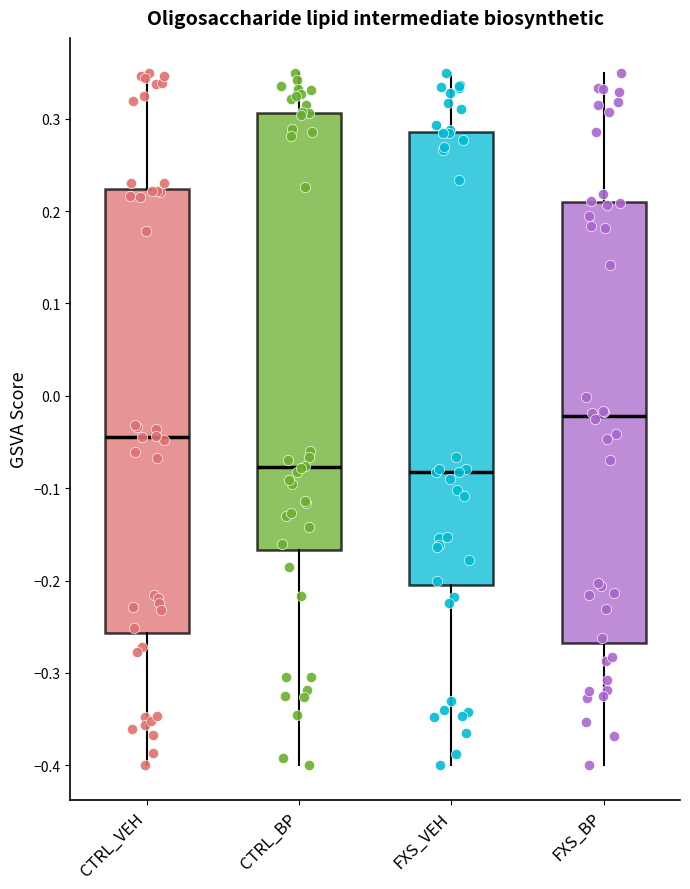

Reading left to right, transcribe this box plot: for each box, give where its median line is, the range the box spans, and where its two whiskers end, as read against the y-axis. The values are not printed on the chart, so give them approximately, as read against the axis.

CTRL_VEH: median -0.04, box -0.26 to 0.22, whiskers -0.40 to 0.35
CTRL_BP: median -0.08, box -0.17 to 0.31, whiskers -0.40 to 0.35
FXS_VEH: median -0.08, box -0.20 to 0.29, whiskers -0.40 to 0.35
FXS_BP: median -0.02, box -0.27 to 0.21, whiskers -0.40 to 0.35